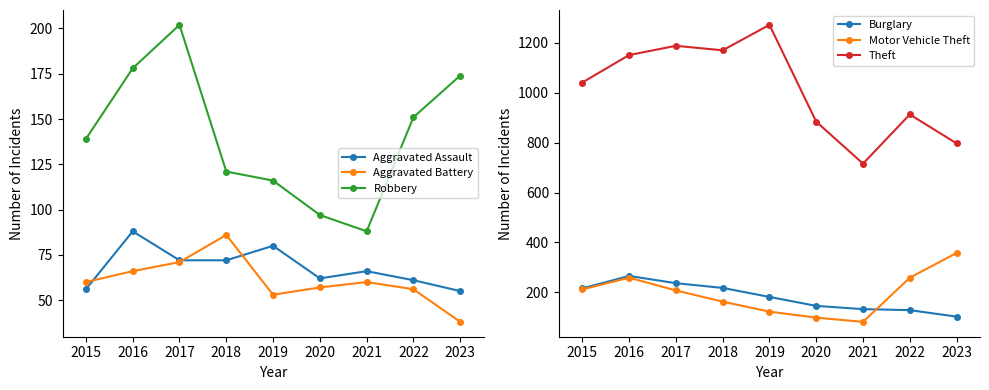

What are all the series names shown in the legend?

Aggravated Assault, Aggravated Battery, Robbery, Burglary, Motor Vehicle Theft, Theft